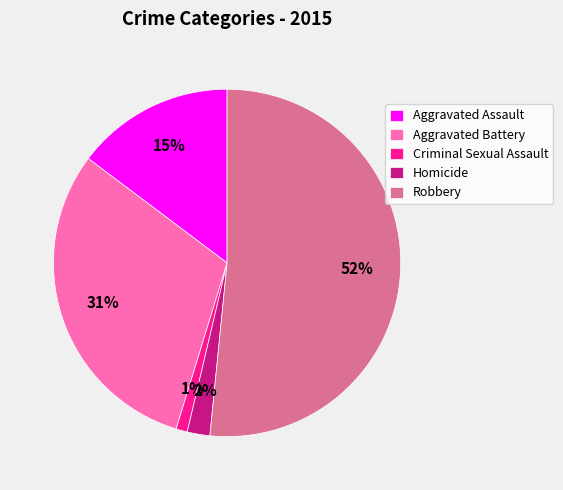

What is the largest slice in the pie chart?

Robbery